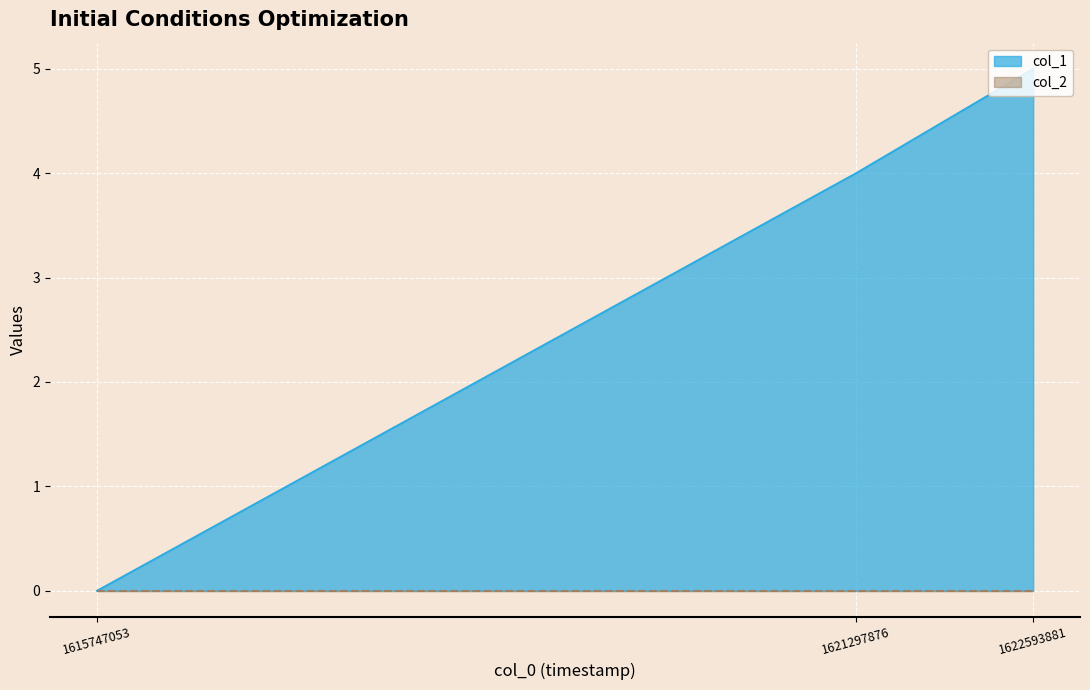

Which label corresponds to the largest value in the chart?

1622593881